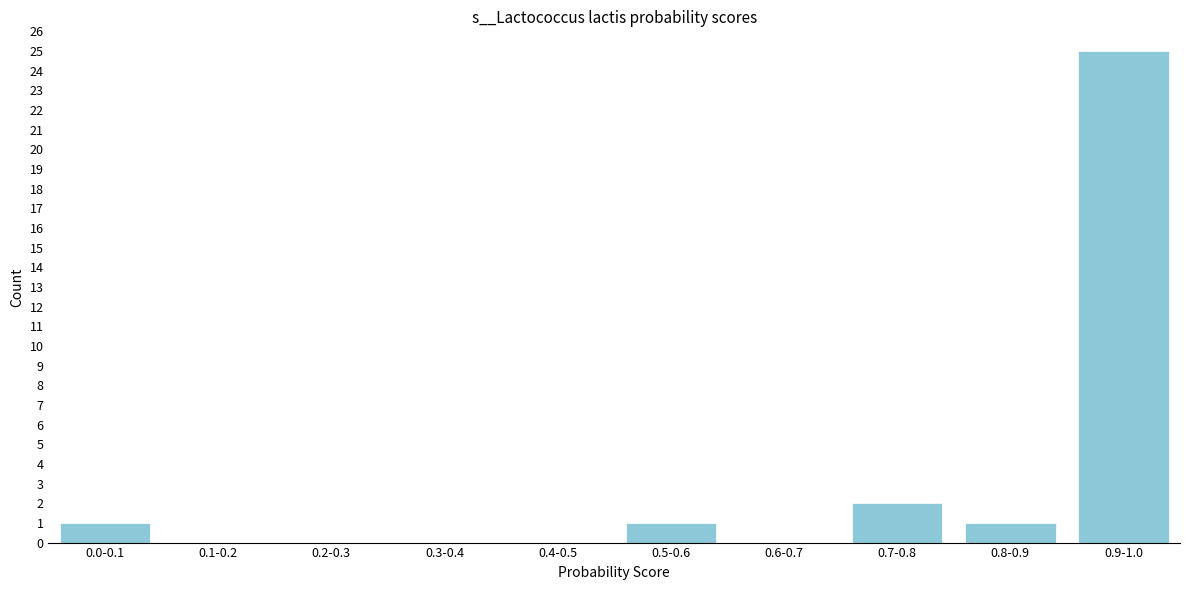

Reading left to right, what are all the values shown in this chart?

0.0-0.1=1	0.1-0.2=0	0.2-0.3=0	0.3-0.4=0	0.4-0.5=0	0.5-0.6=1	0.6-0.7=0	0.7-0.8=2	0.8-0.9=1	0.9-1.0=25